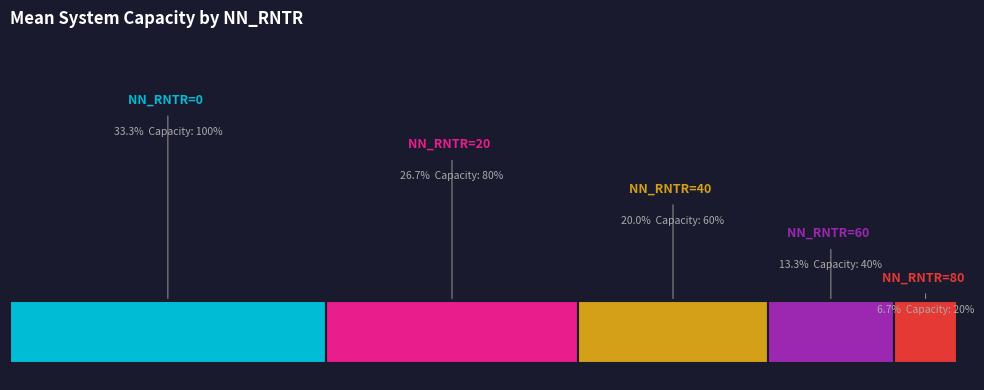

To the nearest percent, what is the difference between the 60 and 40 slice percentages?

7%